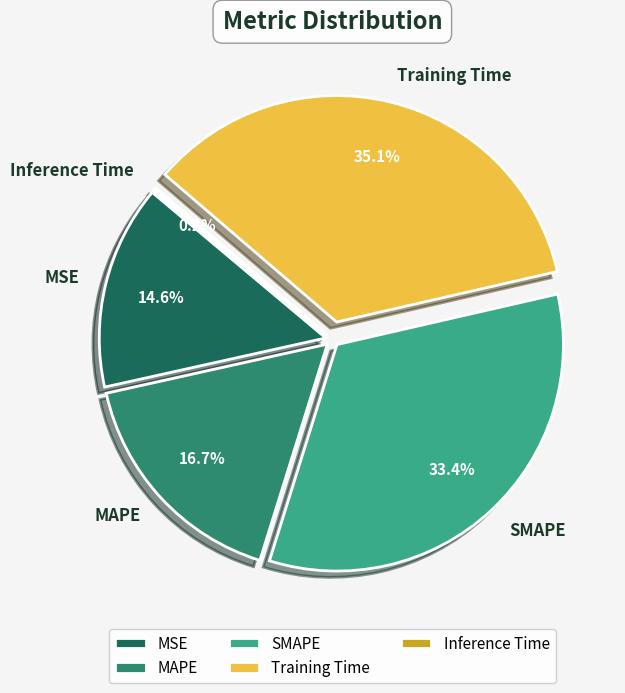

Which has a higher value, Inference Time or Training Time?

Training Time